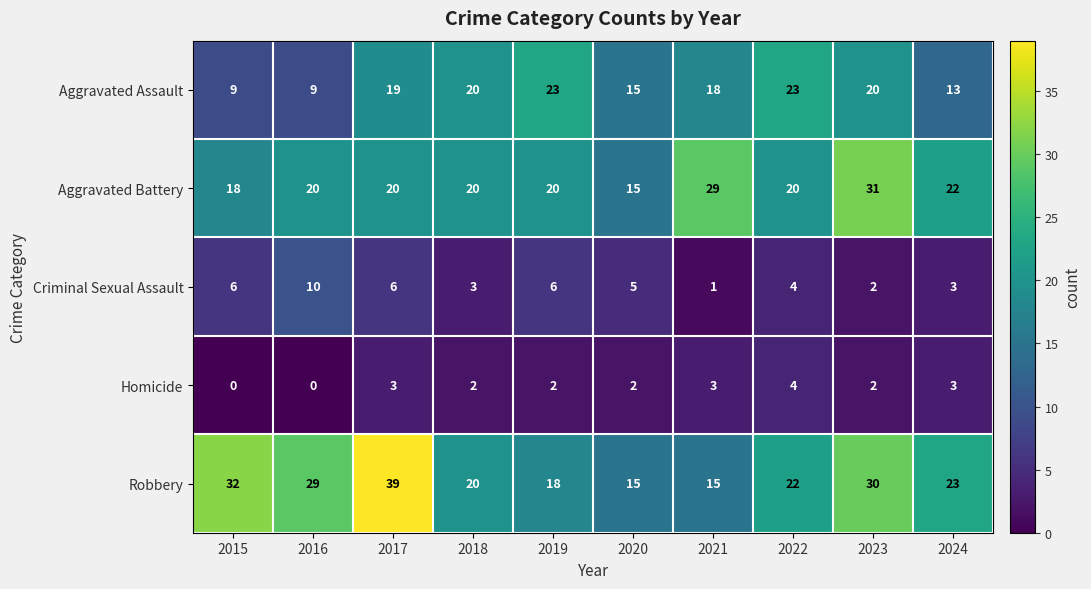

Rank the series at 2017 from lowest to highest value.

Homicide, Criminal Sexual Assault, Aggravated Assault, Aggravated Battery, Robbery